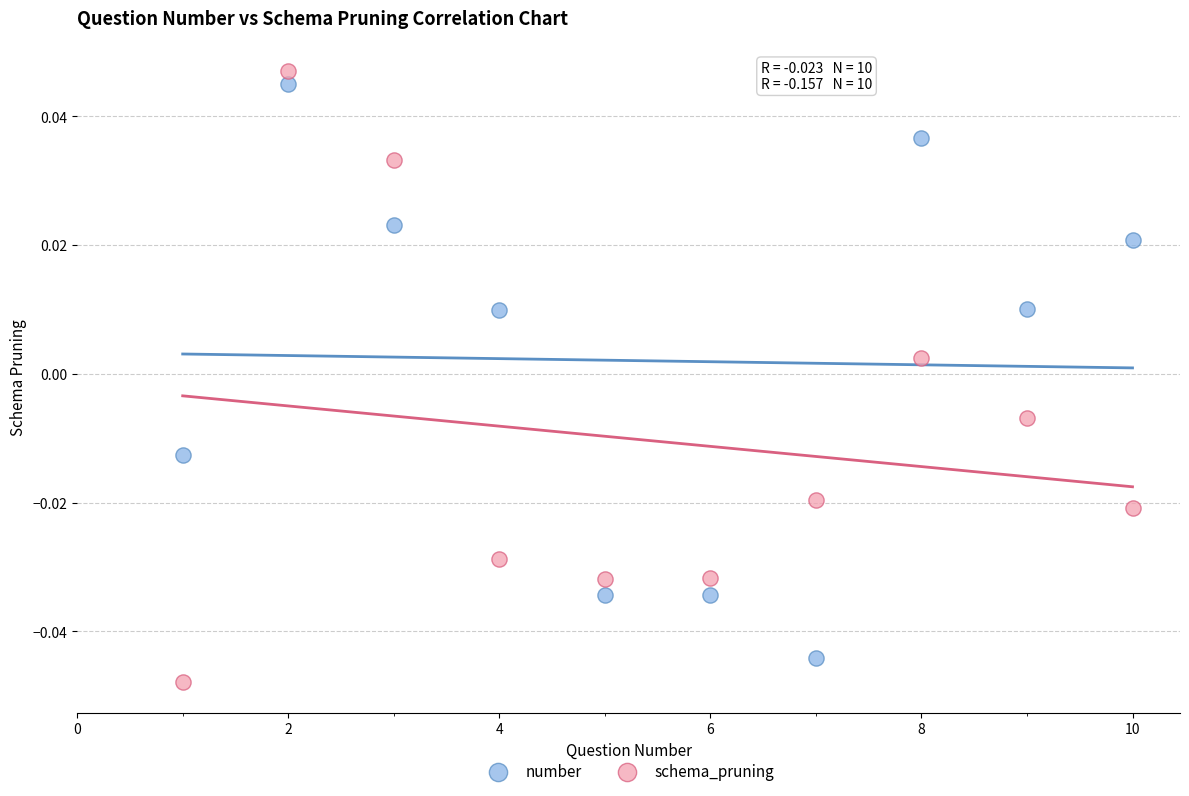

Which series contains the highest Y value?

schema_pruning